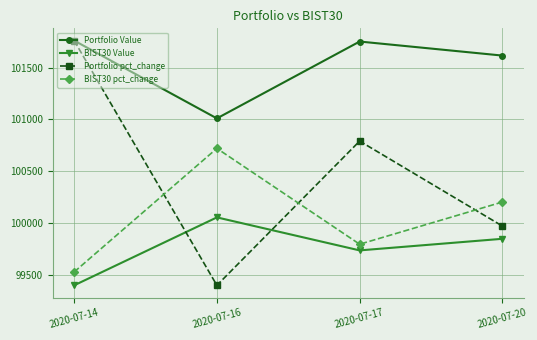

Which category has the highest value in the BIST30 pct_change series?

2020-07-16